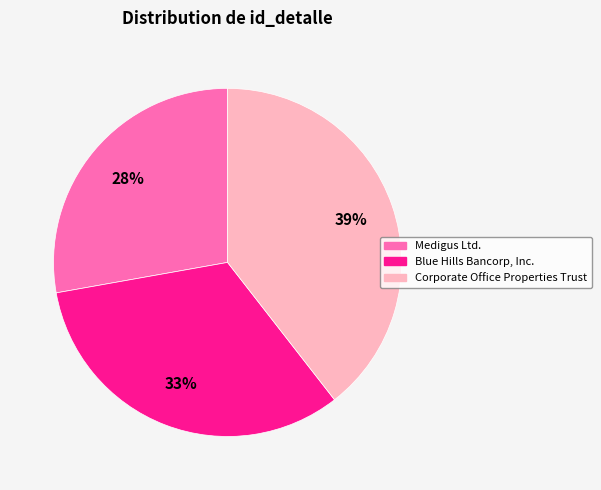

To the nearest percent, what is the combined percentage of Medigus Ltd. and Corporate Office Properties Trust?

67%